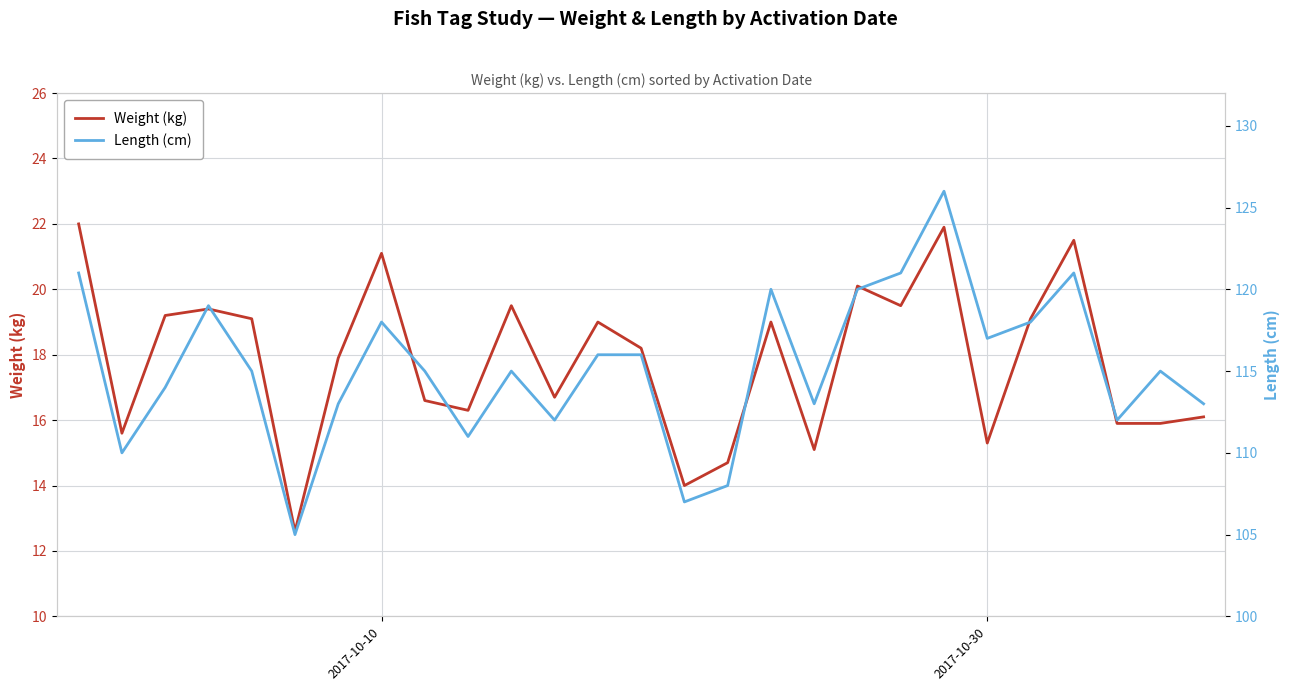

Is it true that Length (cm) equals 190.8 at 9?

False